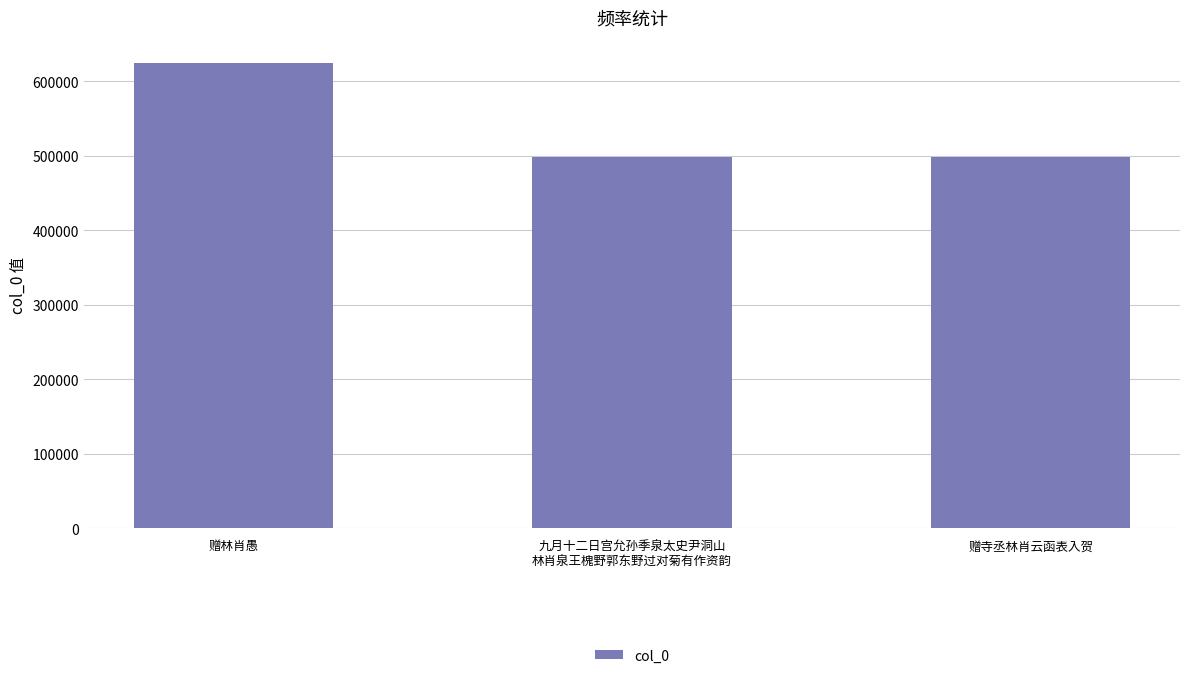

Count the number of categories in the chart.

3